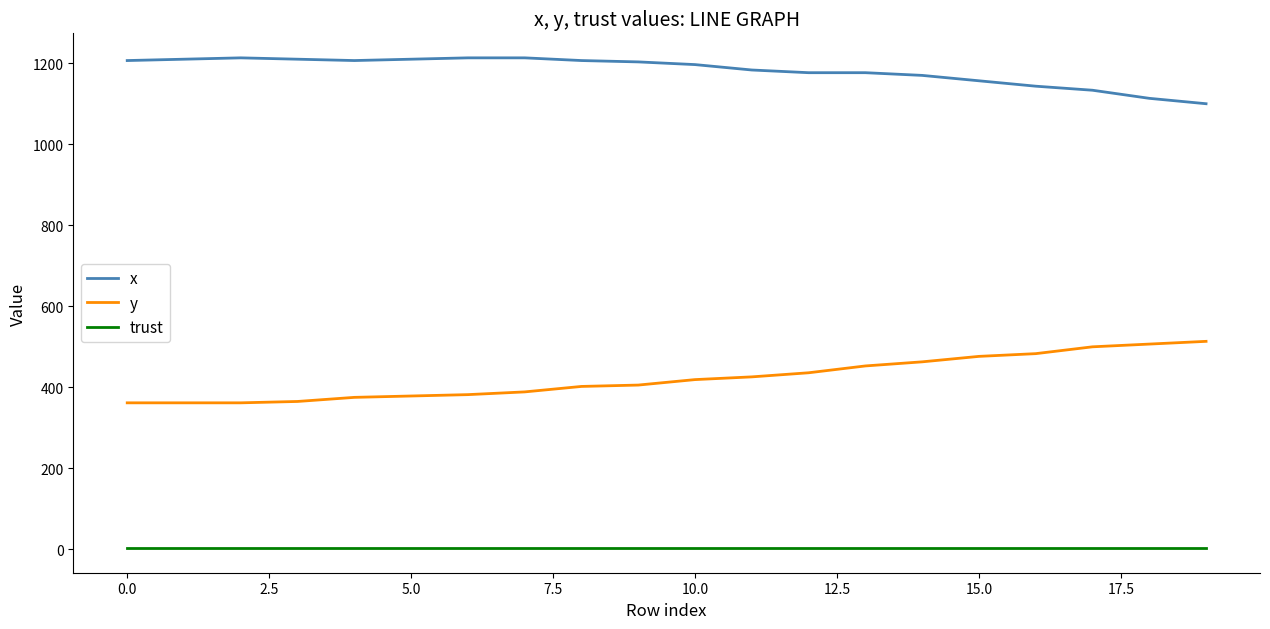

Rank the series by their average value, from highest to lowest.

x, y, trust